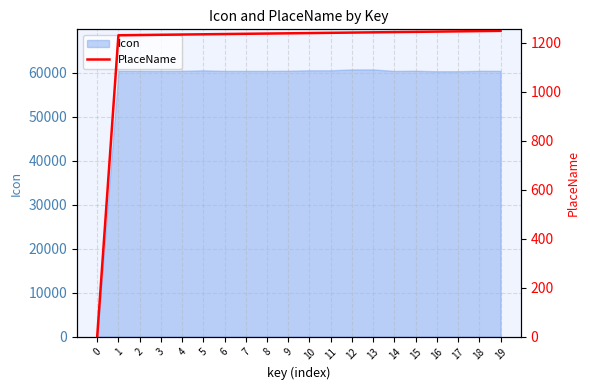

What is the greatest value displayed?

1248